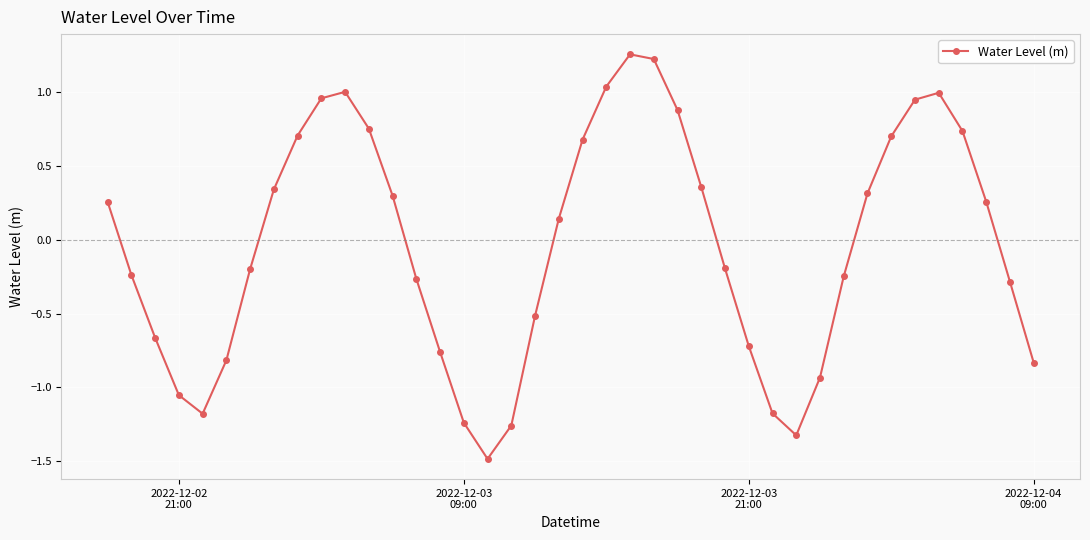

What is the minimum value shown in the chart?

-1.5